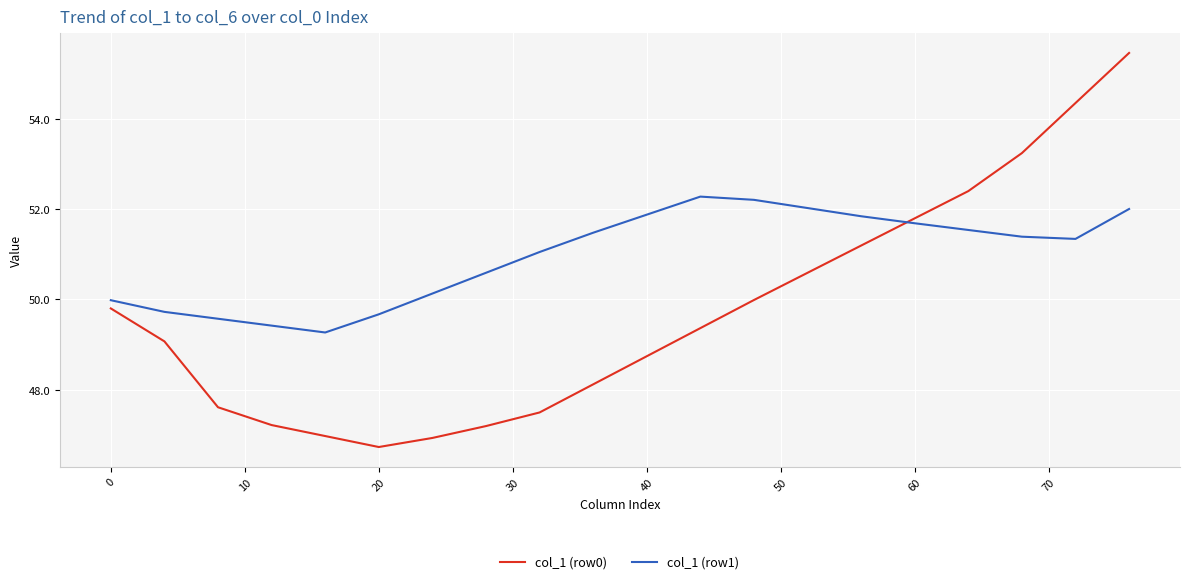

True or false: col_1 (row1) and col_1 (row0) intersect in this chart.

True